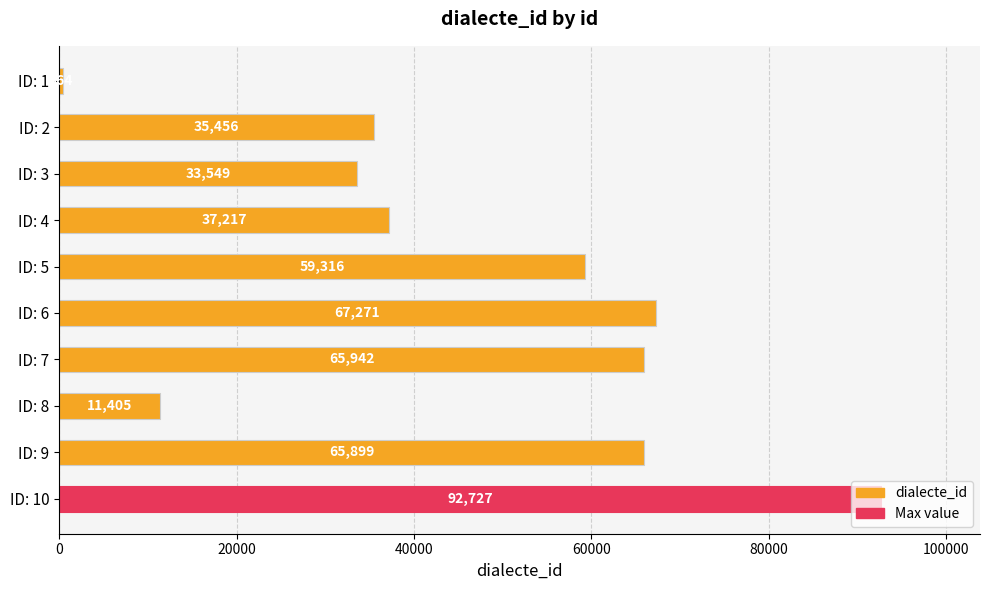

At which category does the chart reach its peak across all series?

ID: 10